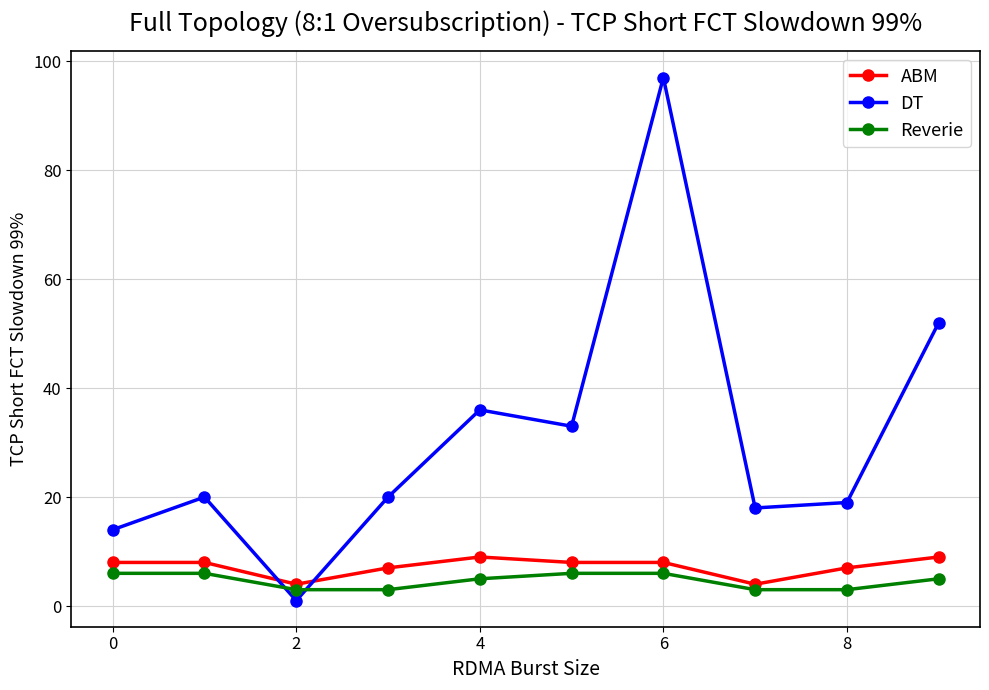

After their last crossing, which series has the higher values: ABM or DT?

DT